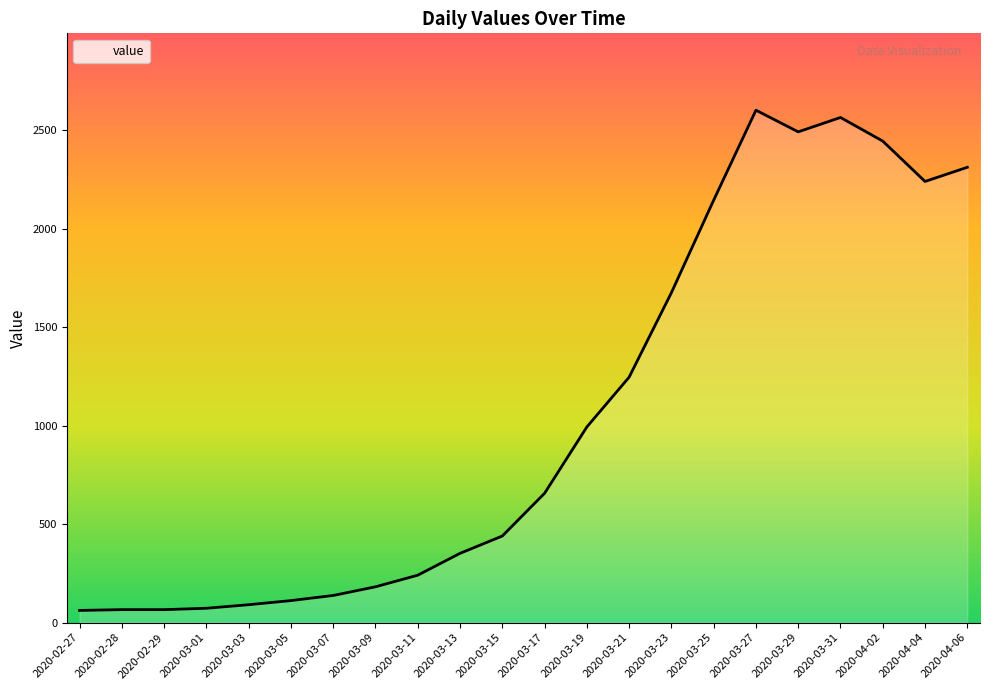

The value at 2020-04-06 is 1062. True or false?

False